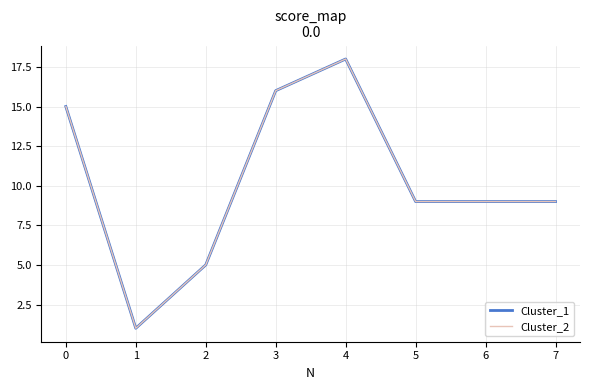

Is this an area chart (filled region under the line)?

No